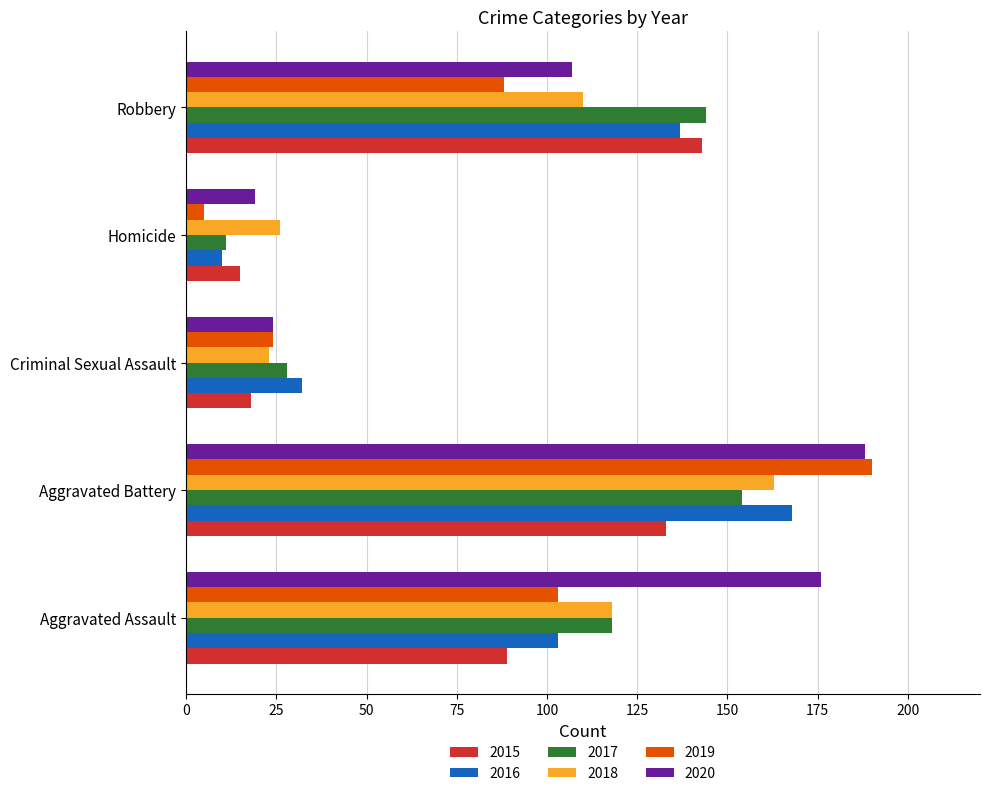

At which category is the sum across all series the highest?

Aggravated Battery